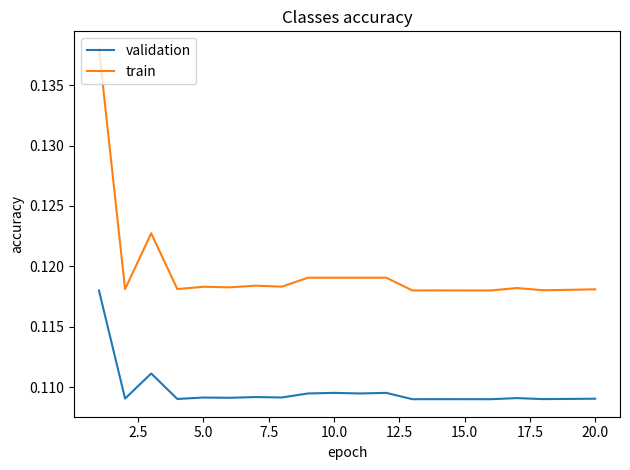

Count the number of data series in this chart.

2